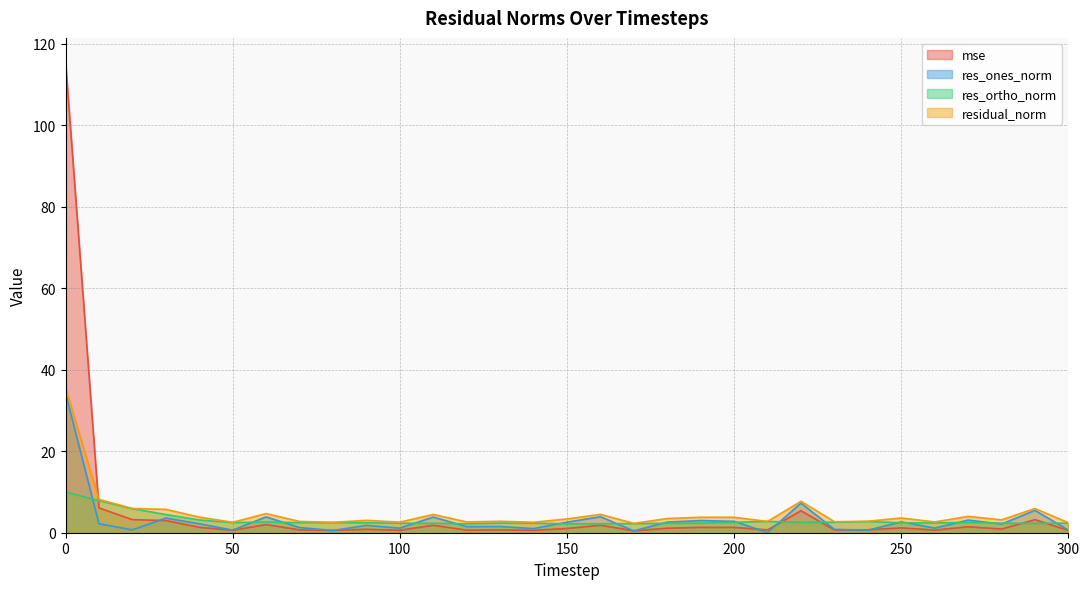

Reading right to left, what are all the values shown in this chart?

mse: 0.5	3.2	0.9	1.5	0.6	1.2	0.7	0.7	5.4	0.7	1.3	1.3	1.1	0.5	1.8	1.0	0.6	0.7	0.6	1.8	0.6	0.8	0.6	0.7	2.0	0.6	1.3	3.0	3.2	6.1	115.6
res_ones_norm: 0.6	5.5	2.1	3.1	1.1	2.7	0.6	0.8	7.3	0.1	2.8	3.0	2.6	0.5	3.9	2.6	1.0	1.5	1.5	3.8	1.1	1.8	0.5	1.3	3.9	0.6	2.2	3.6	0.7	2.2	34.2
res_ortho_norm: 2.4	2.3	2.3	2.5	2.4	2.4	2.7	2.6	2.6	2.8	2.6	2.4	2.3	2.2	2.2	2.2	2.4	2.4	2.2	2.3	2.3	2.4	2.5	2.5	2.6	2.5	3.1	4.5	5.9	7.9	10.0
residual_norm: 2.4	5.9	3.2	4.0	2.6	3.6	2.8	2.7	7.7	2.8	3.8	3.8	3.5	2.3	4.5	3.4	2.6	2.8	2.6	4.5	2.6	3.0	2.5	2.8	4.7	2.6	3.8	5.7	5.9	8.2	35.7